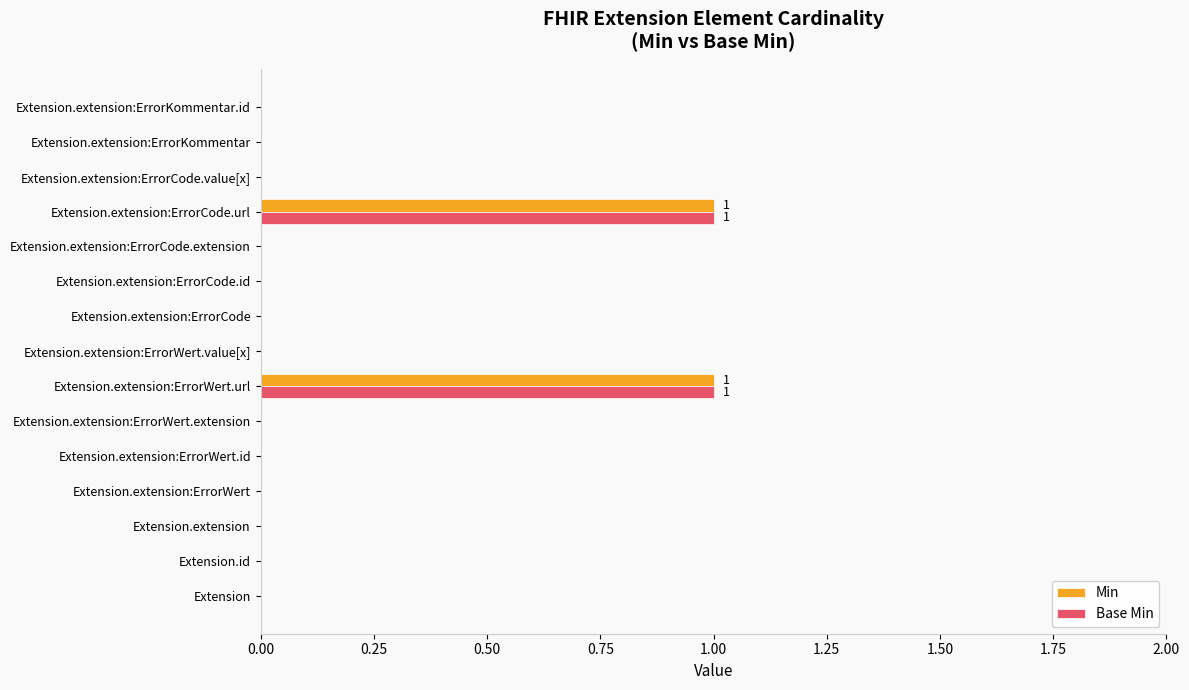

The Min series shows 0 at Extension.extension. True or false?

True